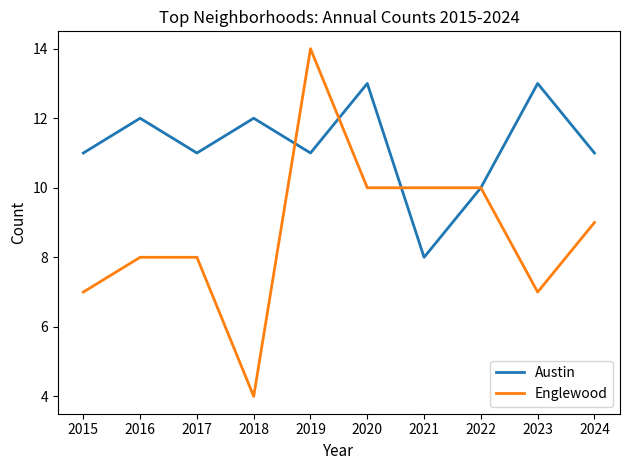

Is it true that Englewood equals 13 at 2022?

False